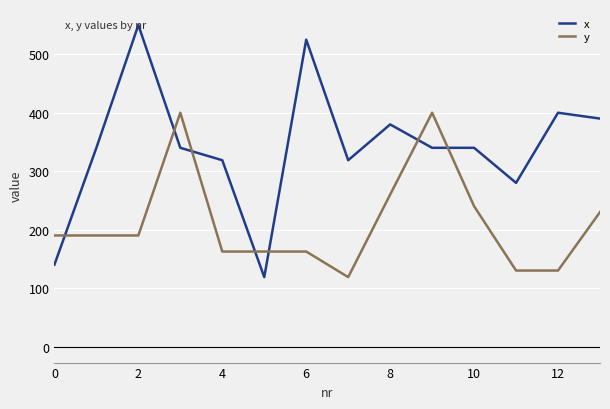

List the series in order of their peak value, lowest first.

y, x